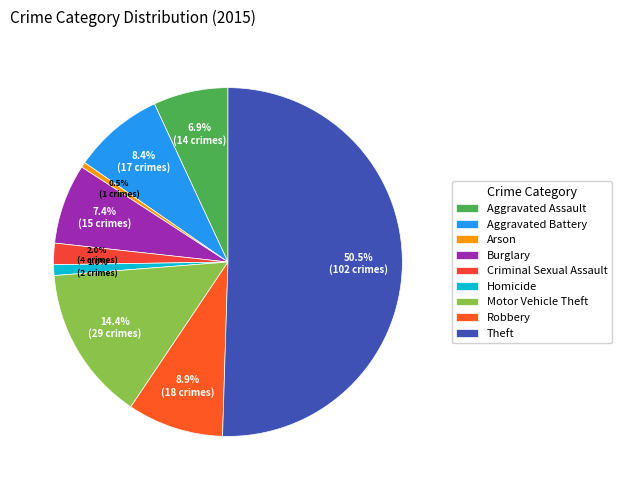

How many segments does this pie chart have?

9